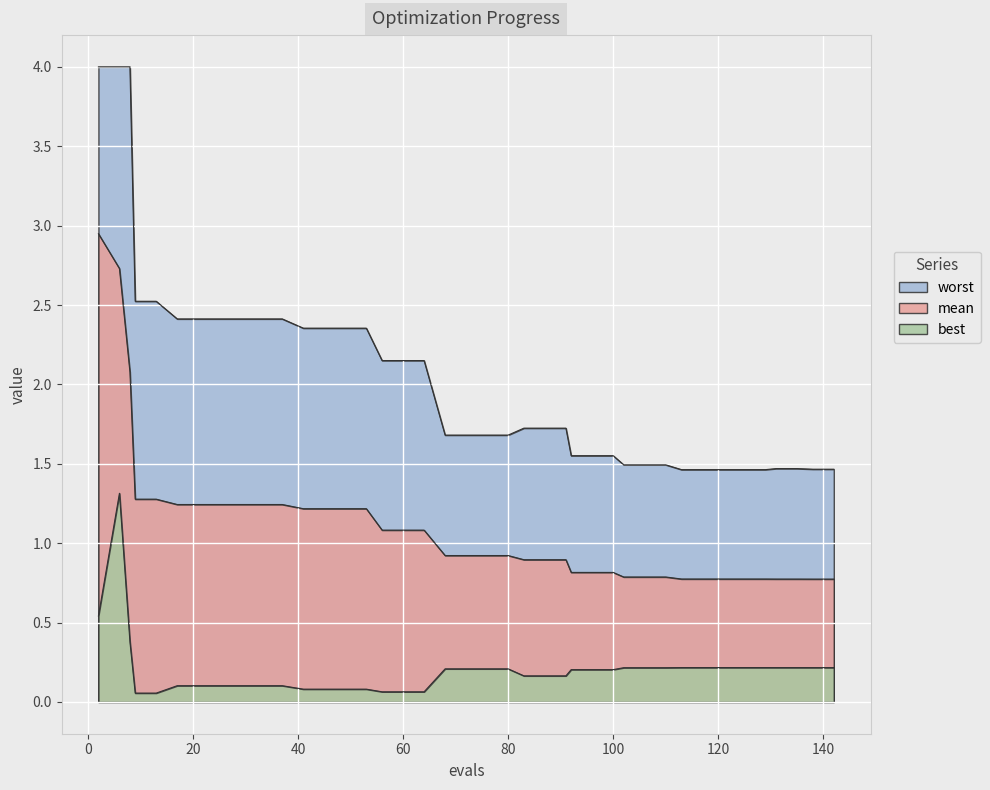

The value of best at 17 is 0.1. True or false?

True